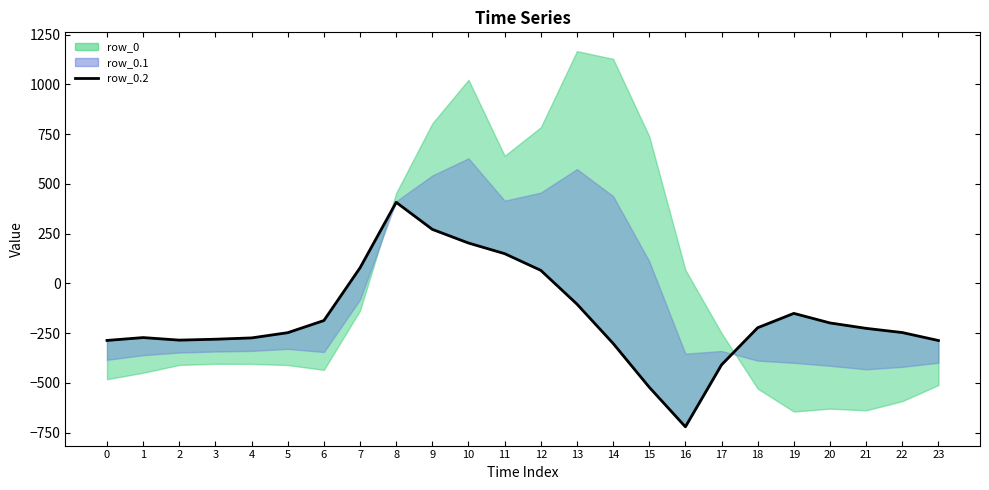

What is the approximate value at 2?

-285.5